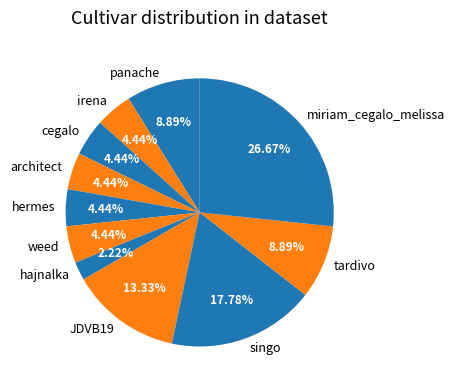

How many slices are in this pie chart?

11